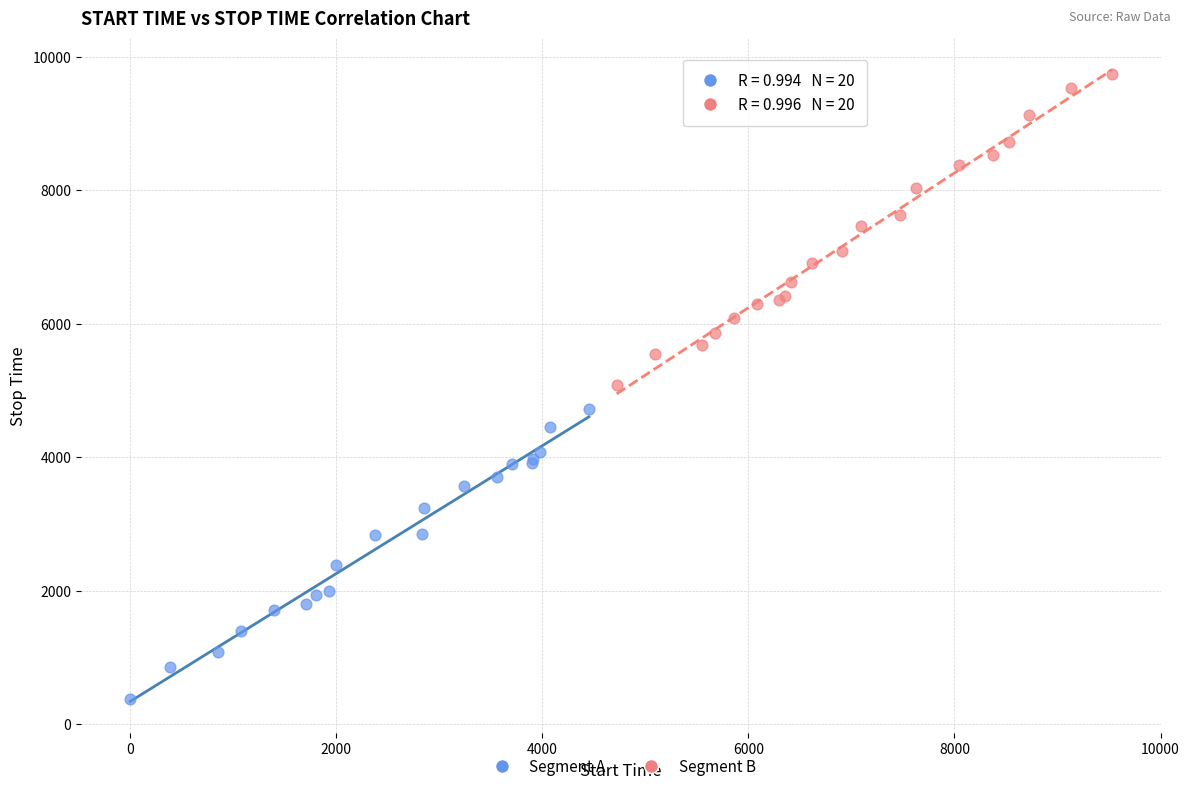

What are all the series names shown in the legend?

Segment A, Segment B